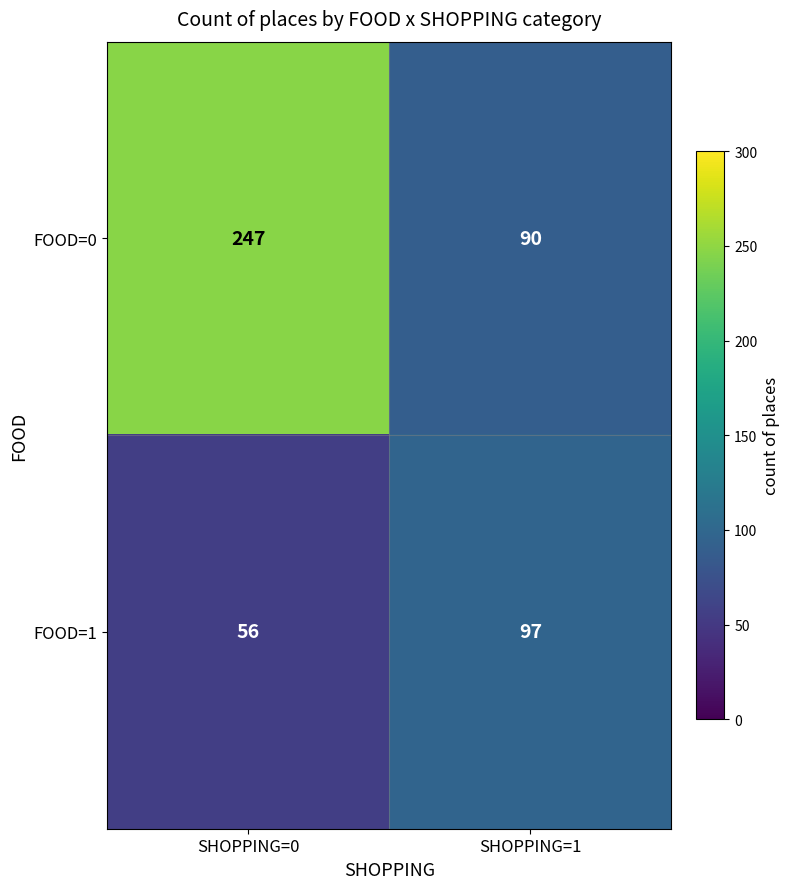

What is the sum of all FOOD=1 values?

153